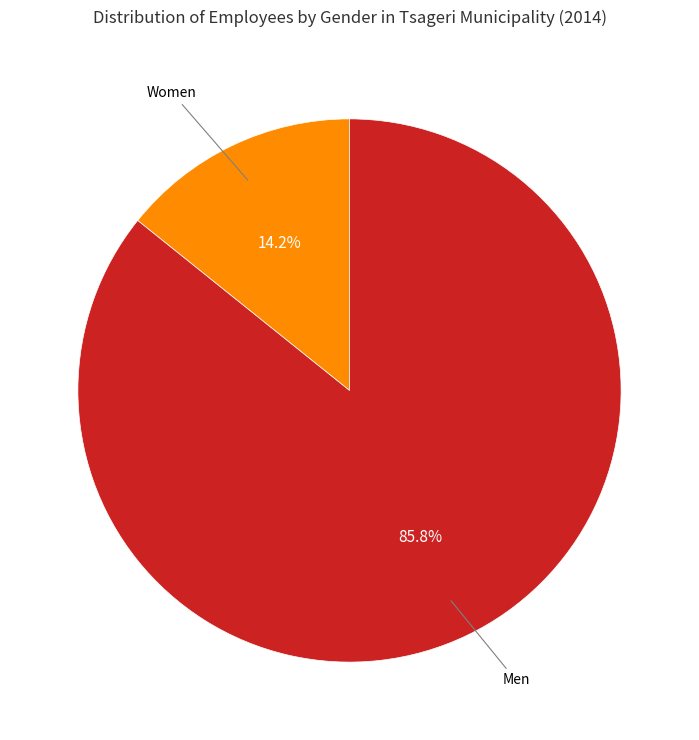

How many segments does this pie chart have?

2